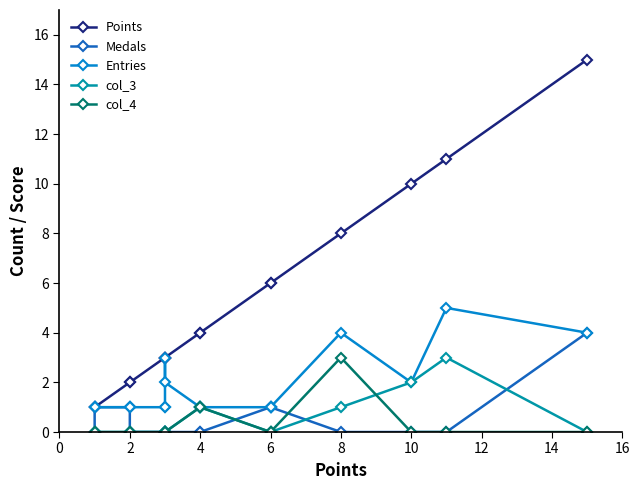

How many lines are shown in the chart?

5